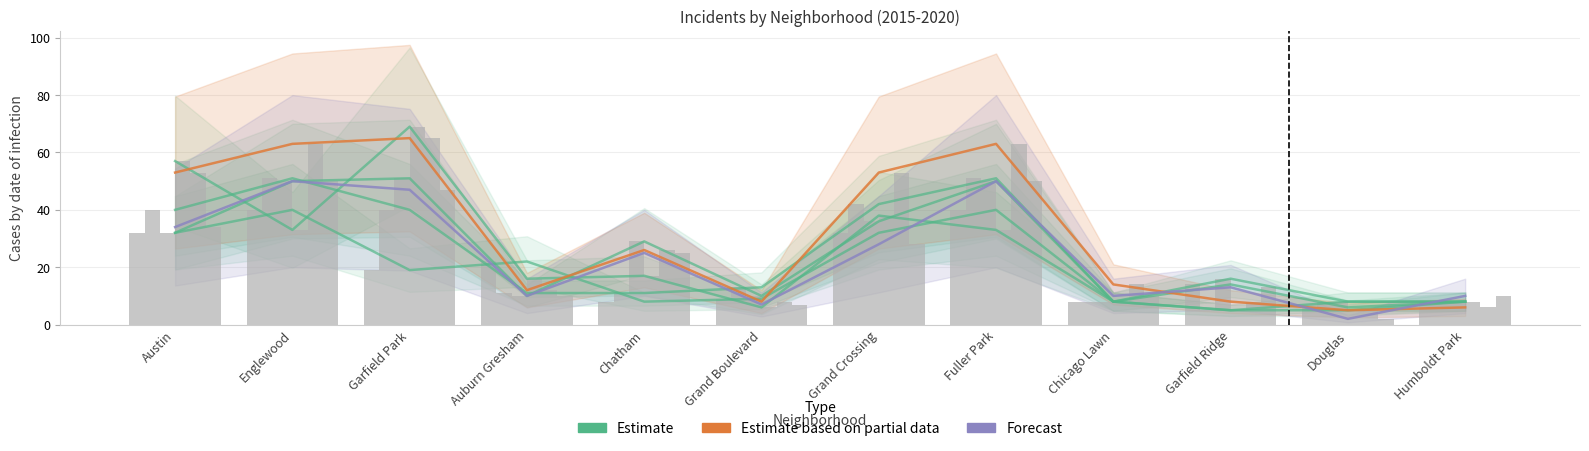

What is the sum of the Estimate values at Englewood and Grand Crossing?

72